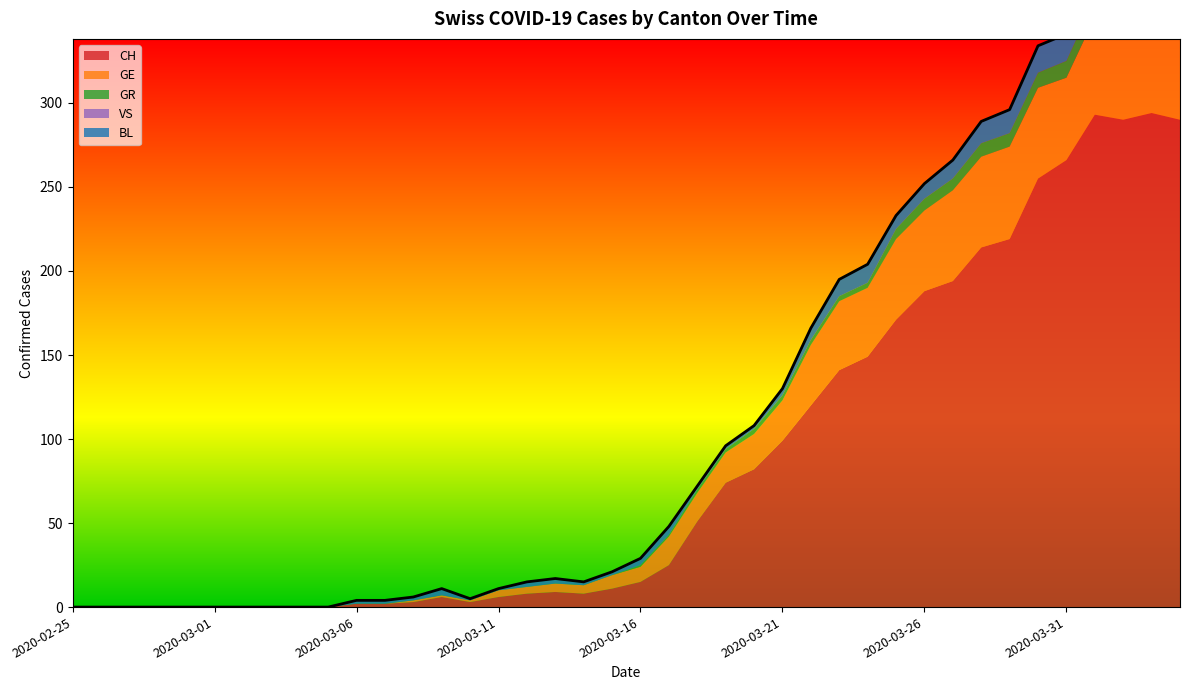

True or false: BL and CH intersect in this chart.

False